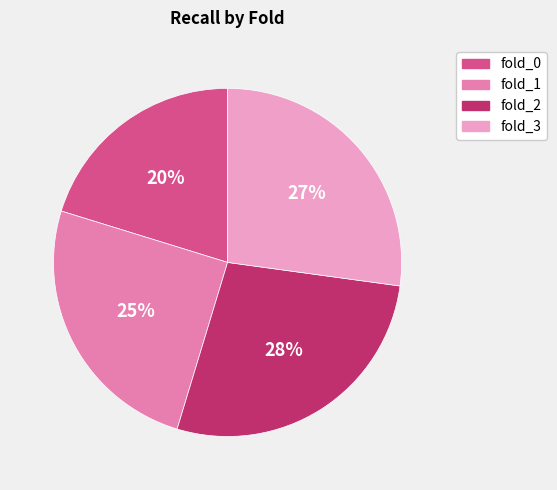

To the nearest percent, what is the combined percentage of fold_1 and fold_0?

45%